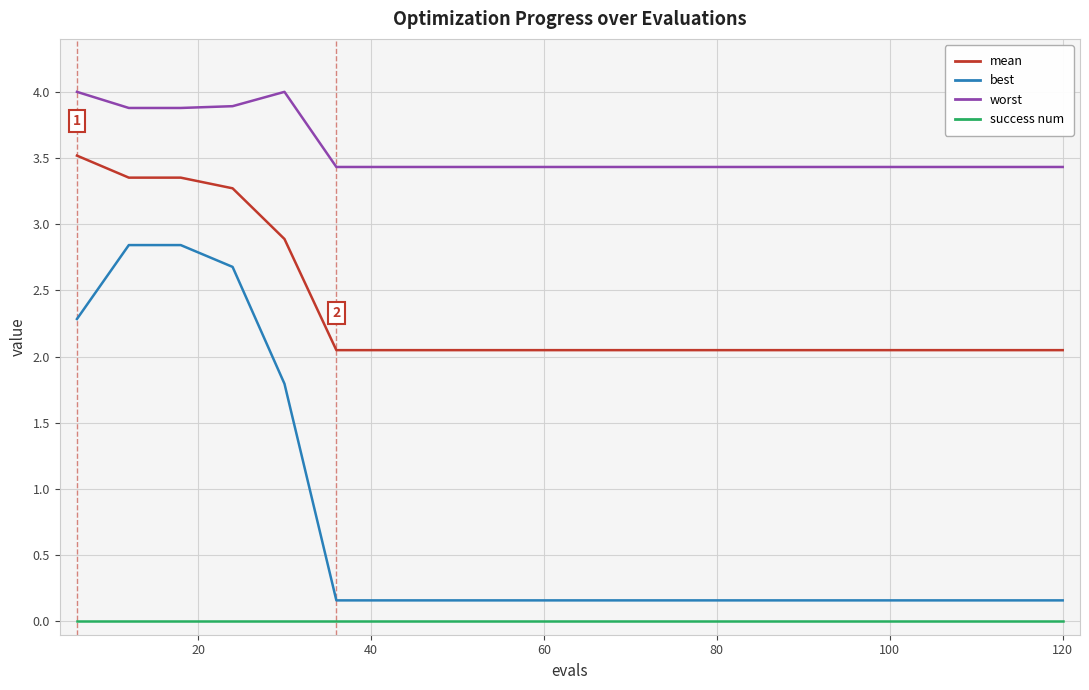

True or false: worst and mean cross at least once.

False